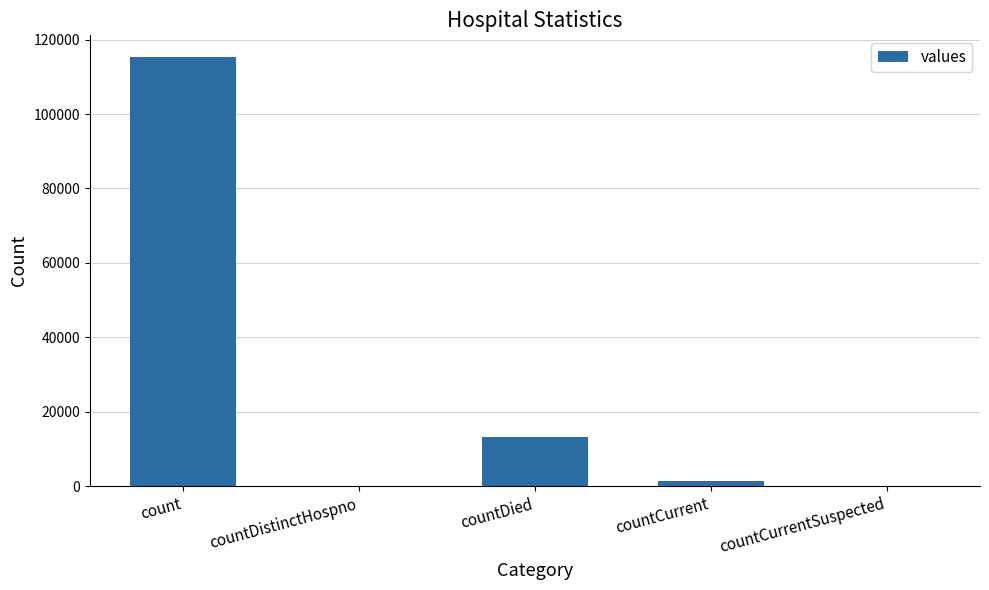

Reading left to right, transcribe all the data shown in this chart.

115379	0	13343	1383	0